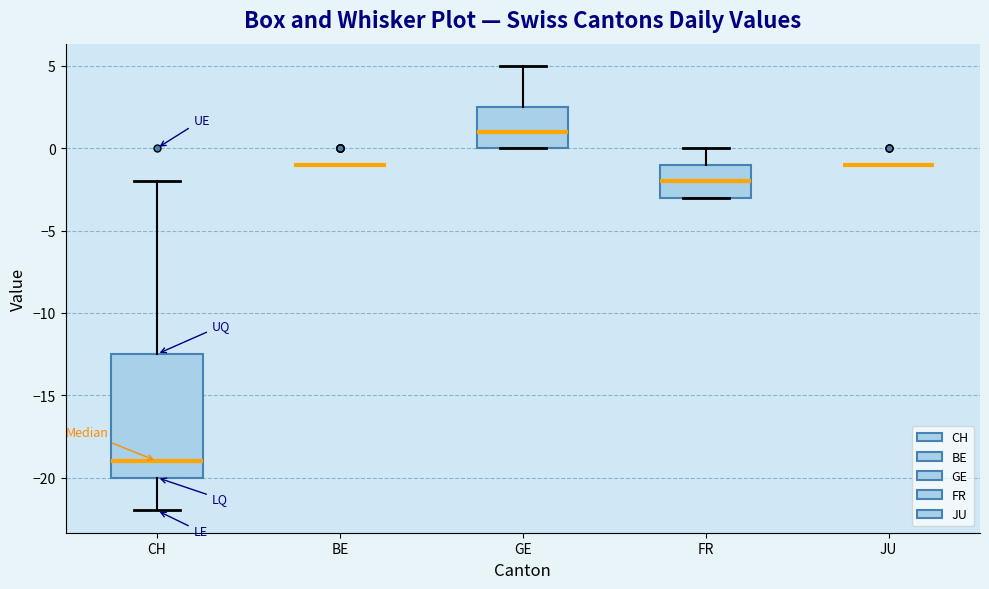

Reading left to right, transcribe this box plot: for each box, give where its median line is, the range the box spans, and where its two whiskers end, as read against the y-axis. The values are not printed on the chart, so give them approximately, as read against the axis.

CH: median -19.0, box -20.0 to -12.5, whiskers -22.0 to -2.0
BE: box collapsed to a line at -1.0, whiskers -1.0 to -1.0
GE: median 1.0, box 0.0 to 2.5, whiskers 0.0 to 5.0
FR: median -2.0, box -3.0 to -1.0, whiskers -3.0 to 0.0
JU: box collapsed to a line at -1.0, whiskers -1.0 to -1.0